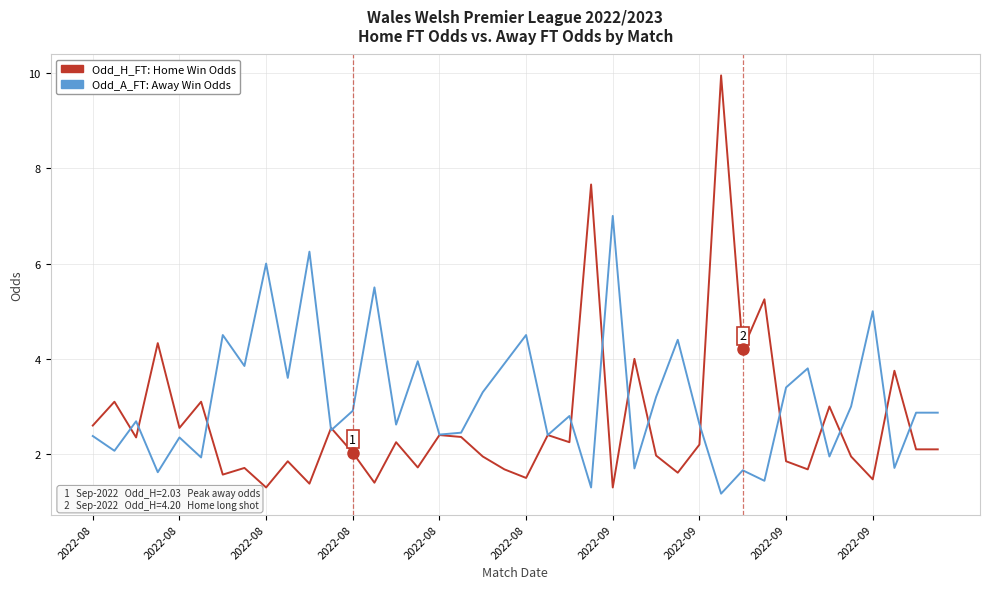

What is the smallest value displayed?

1.2